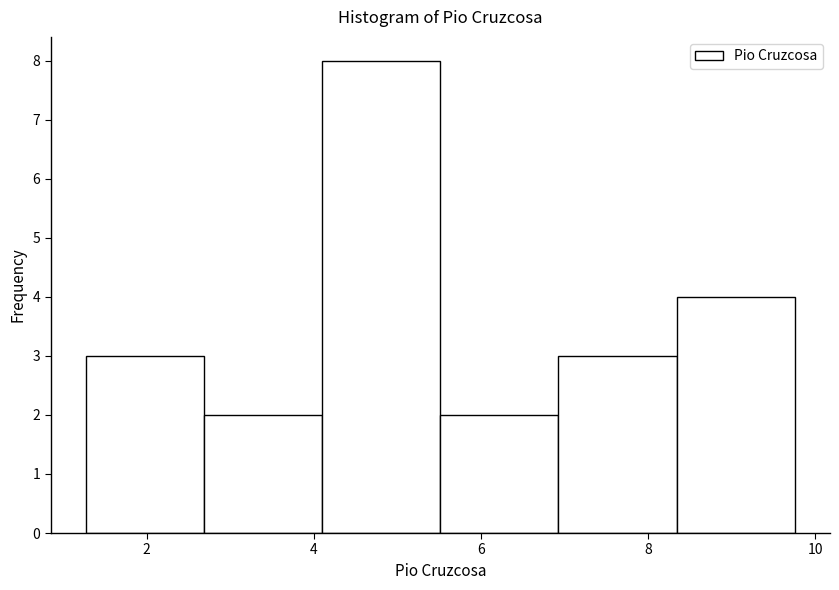

What is the height of the bar covering 2.6 to 4.2 on the x-axis? Neither the bar edges nor the heights are printed on the chart, so give them approximately, as read against the axes.

2